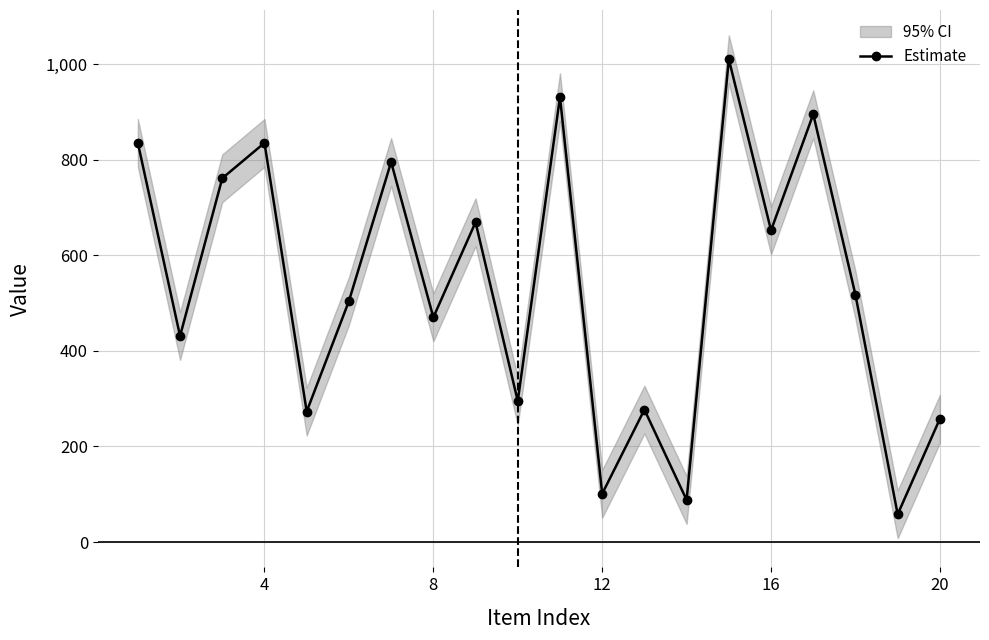

What is the minimum value shown in the chart?

58